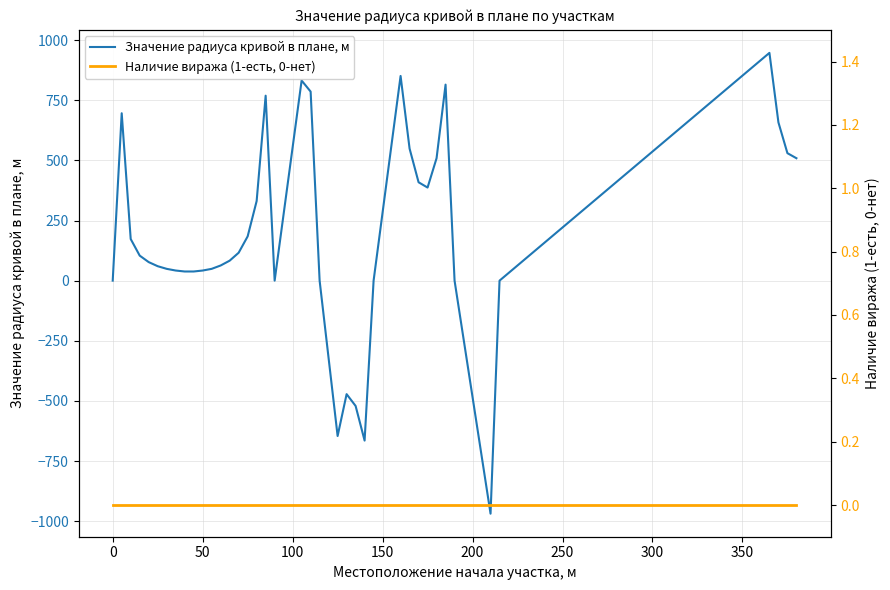

What are all the series names shown in the legend?

Значение радиуса кривой в плане, м, Наличие виража (1-есть, 0-нет)